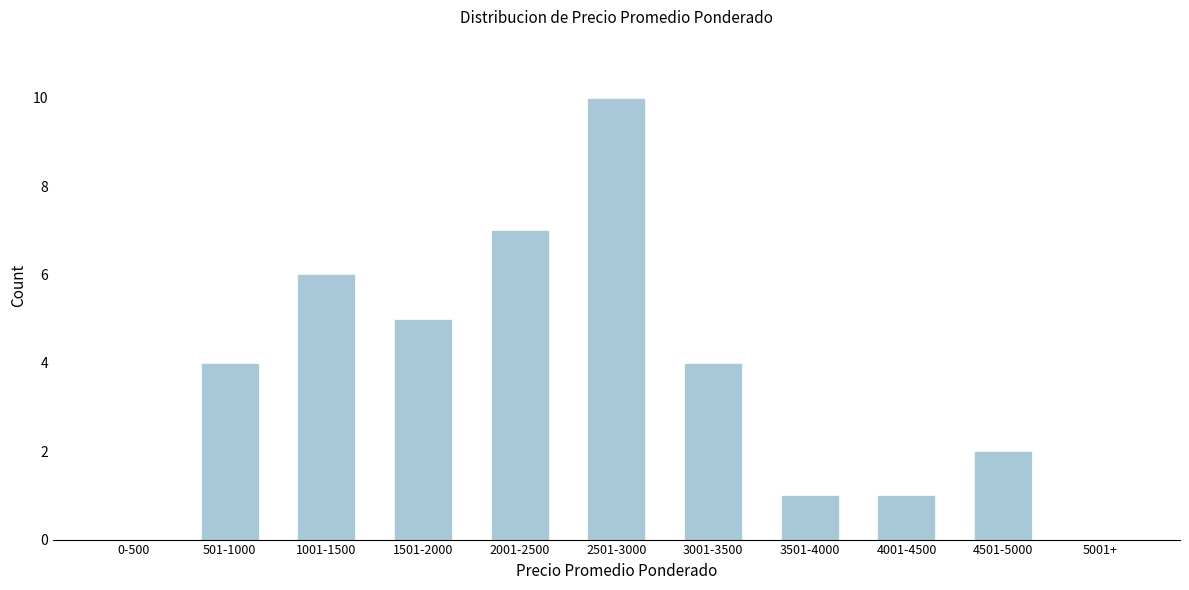

Reading left to right, extract all data points from this chart.

0-500=0	501-1000=4	1001-1500=6	1501-2000=5	2001-2500=7	2501-3000=10	3001-3500=4	3501-4000=1	4001-4500=1	4501-5000=2	5001+=0